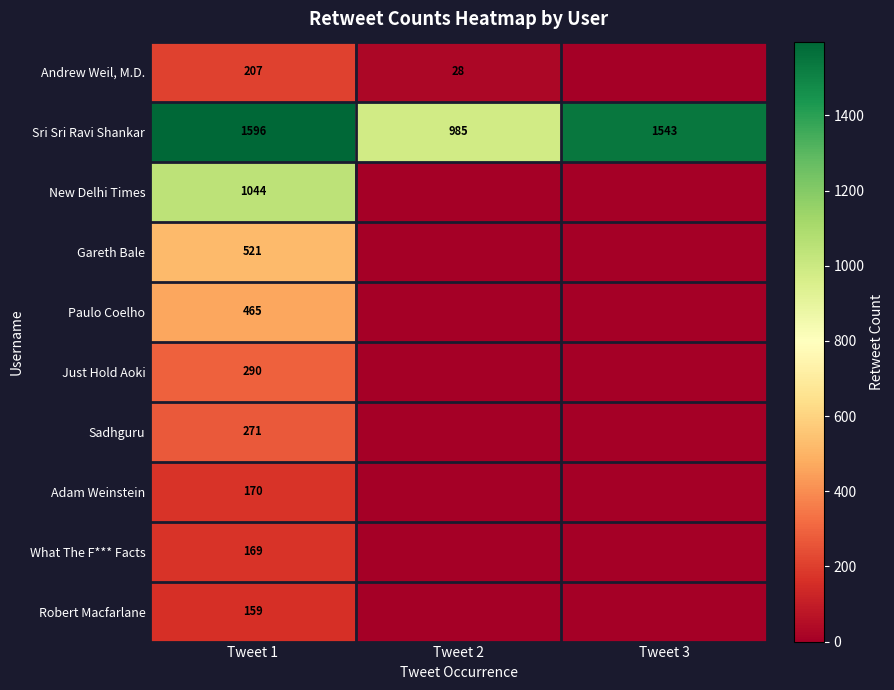

Is it true that Robert Macfarlane equals 41 at Tweet 1?

False